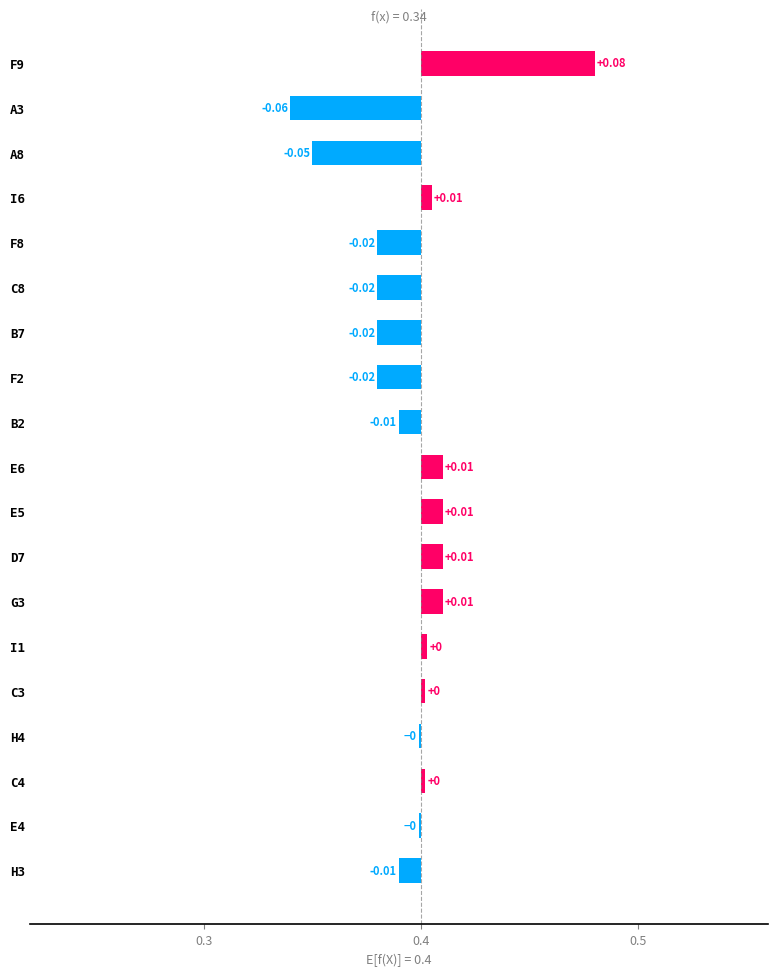

The chart shows a value of 0.0 at I6. True or false?

True